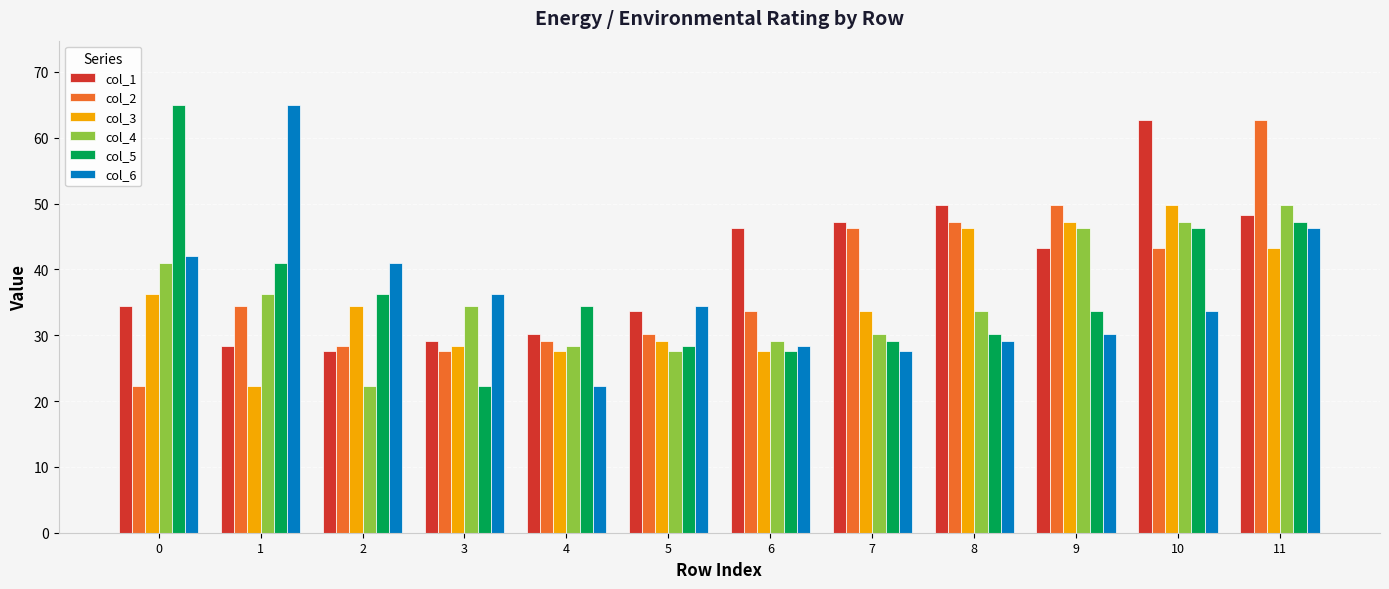

At which category is the sum across all series the highest?

11